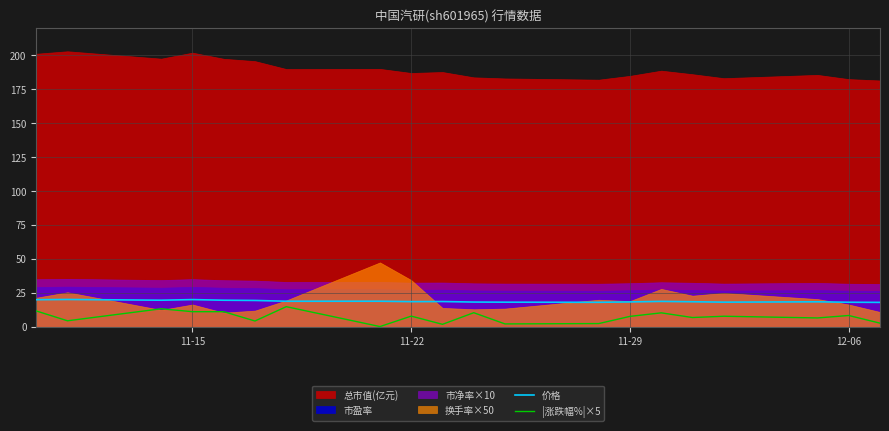

What is the maximum value for |涨跌幅%|×5?

14.9